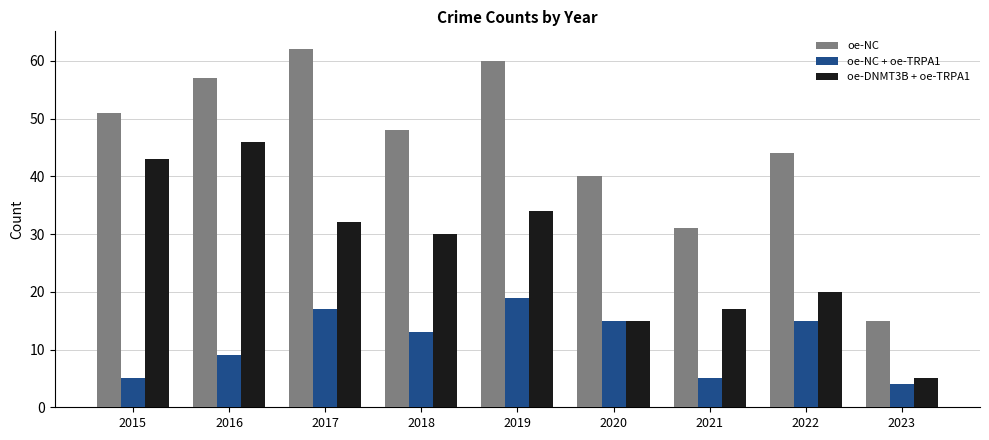

At which label does oe-NC first exceed 48?

2015